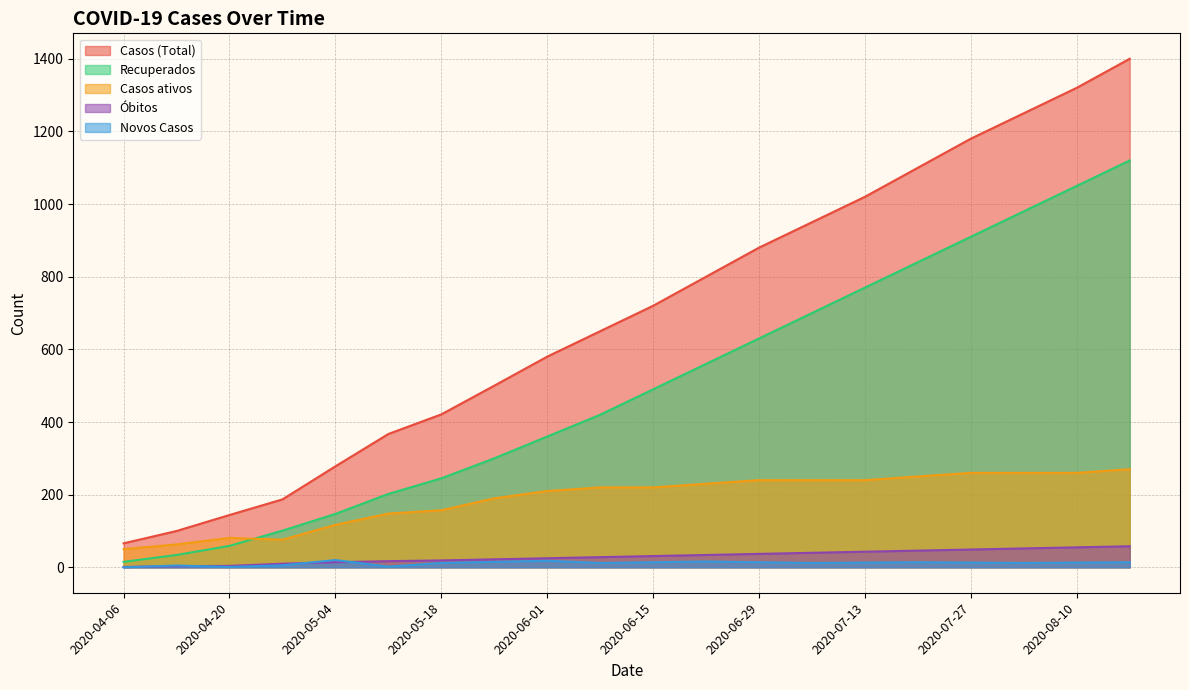

How many lines are shown in the chart?

5